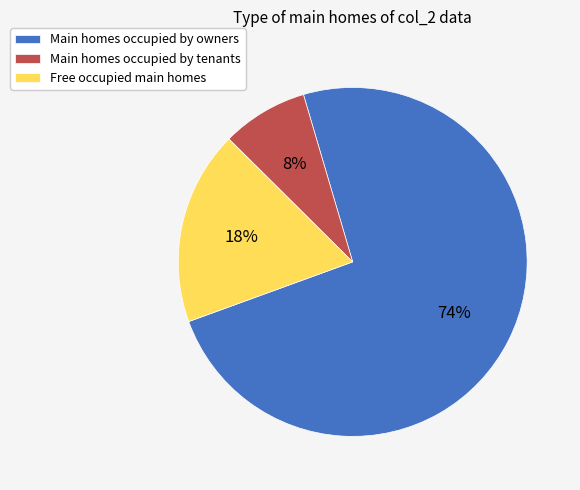

Which slice is the largest?

Main homes occupied by owners